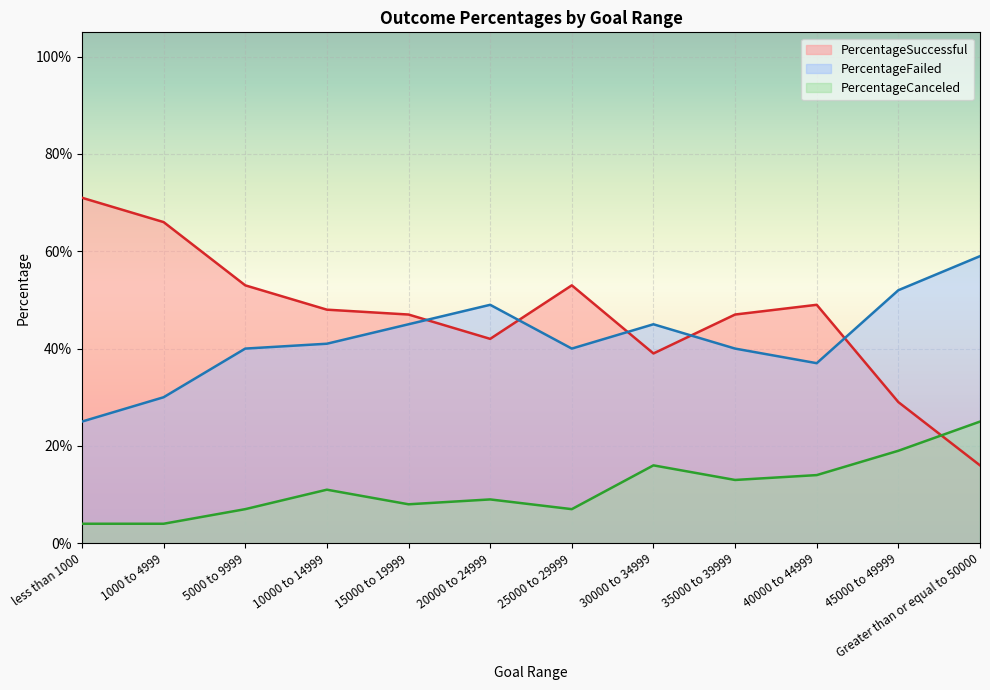

What is the average value of the PercentageSuccessful series?

0.5